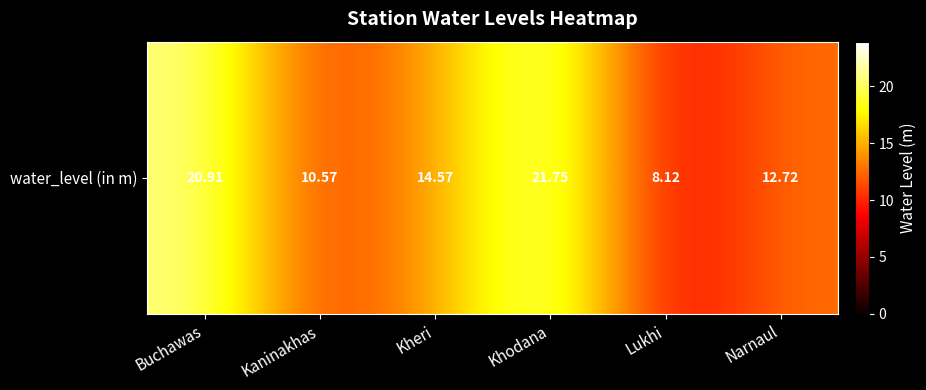

At which label is the value closest to 14?

Kheri